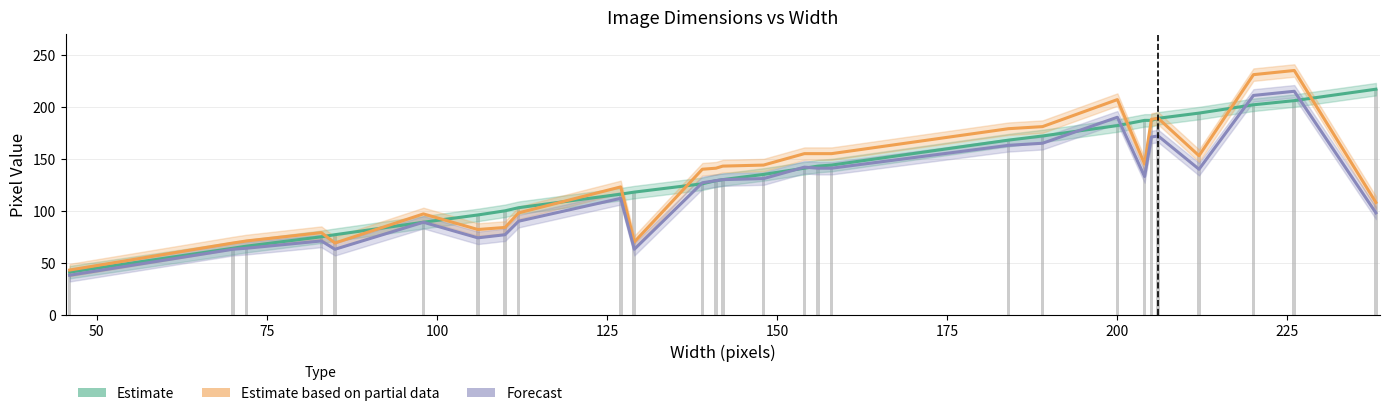

What is the sum of the Forecast values at 75 and 25?

102